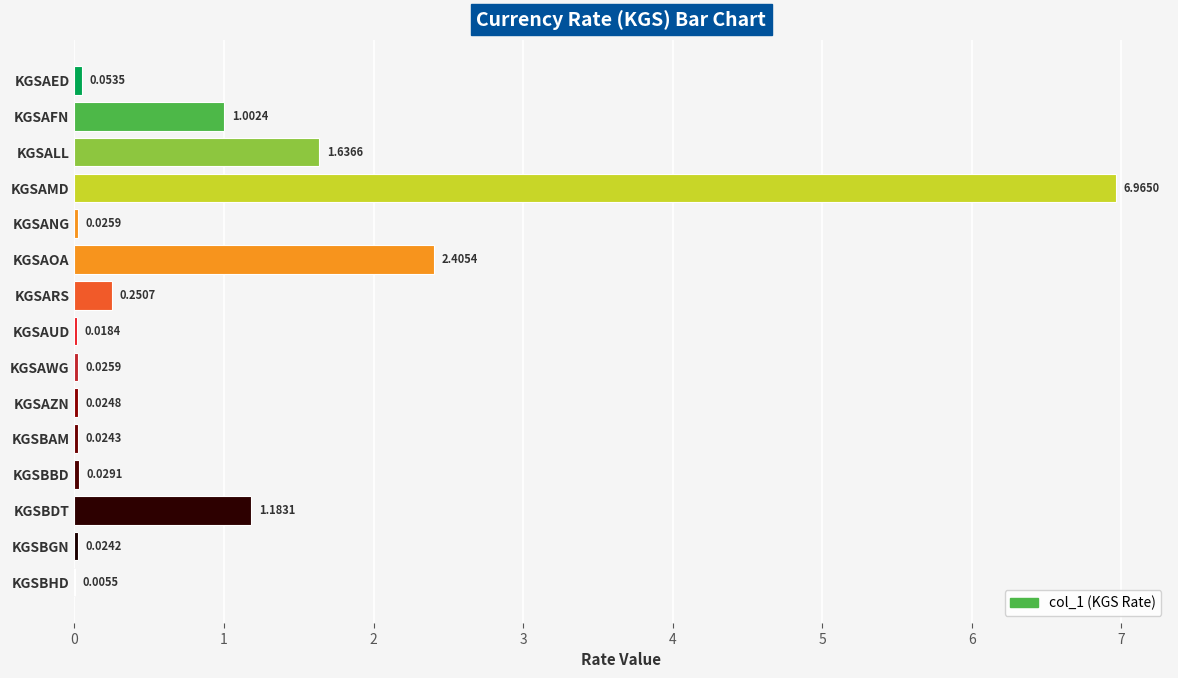

Which label corresponds to the largest value in the chart?

KGSAMD